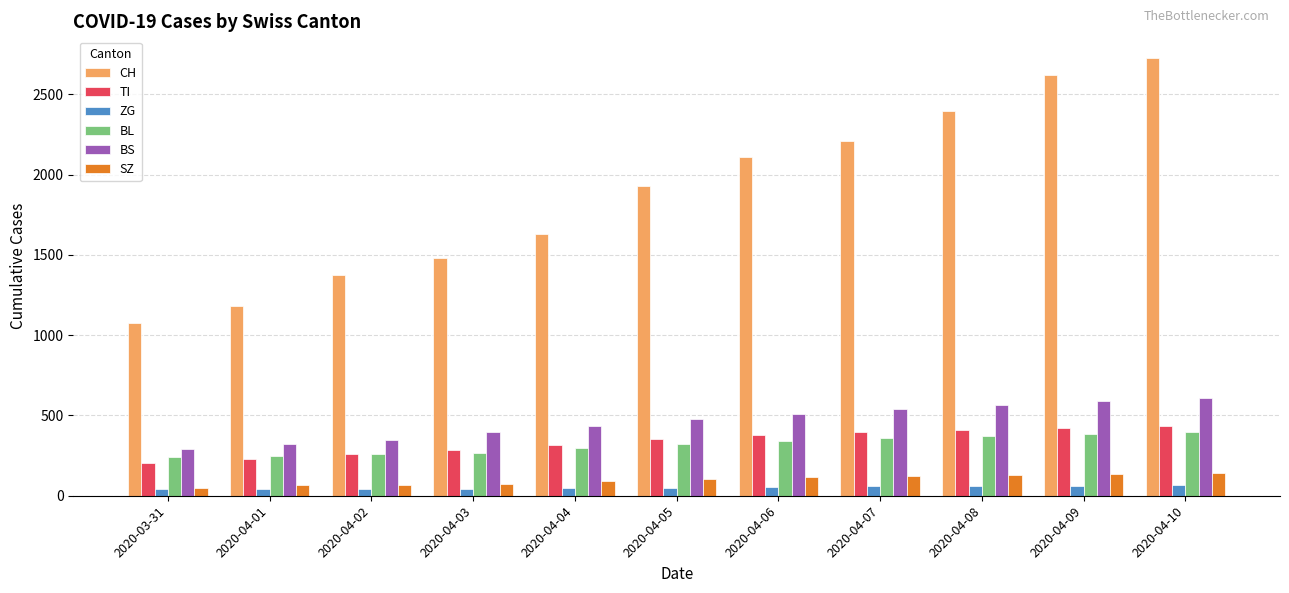

The value of CH at 2020-03-31 is 1079. True or false?

True